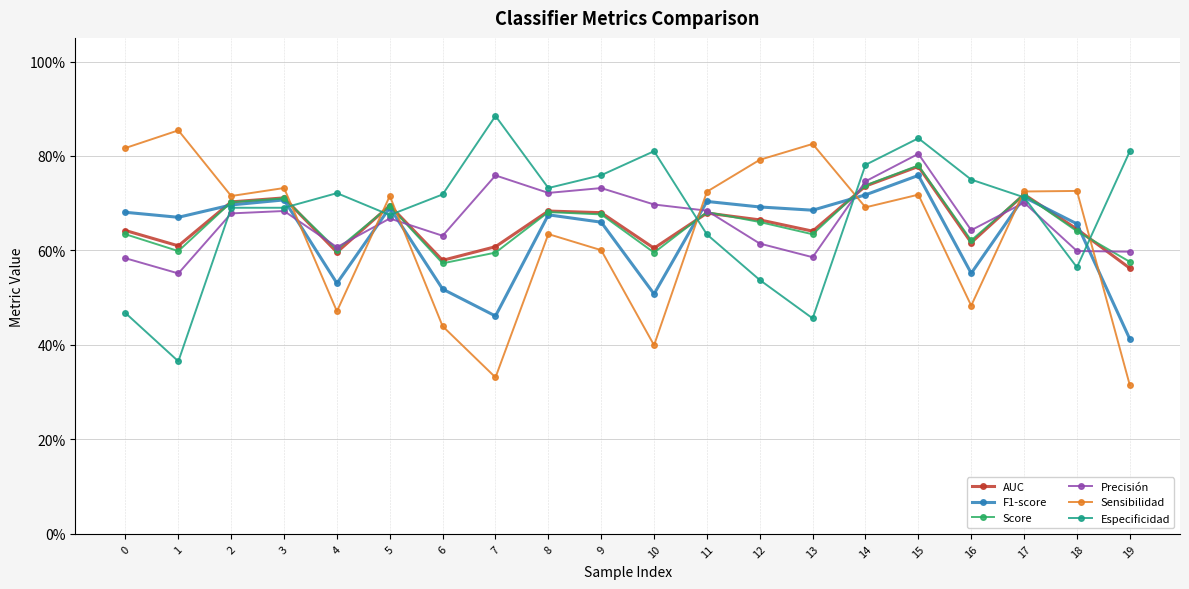

At which category does Score reach its first local peak?

3